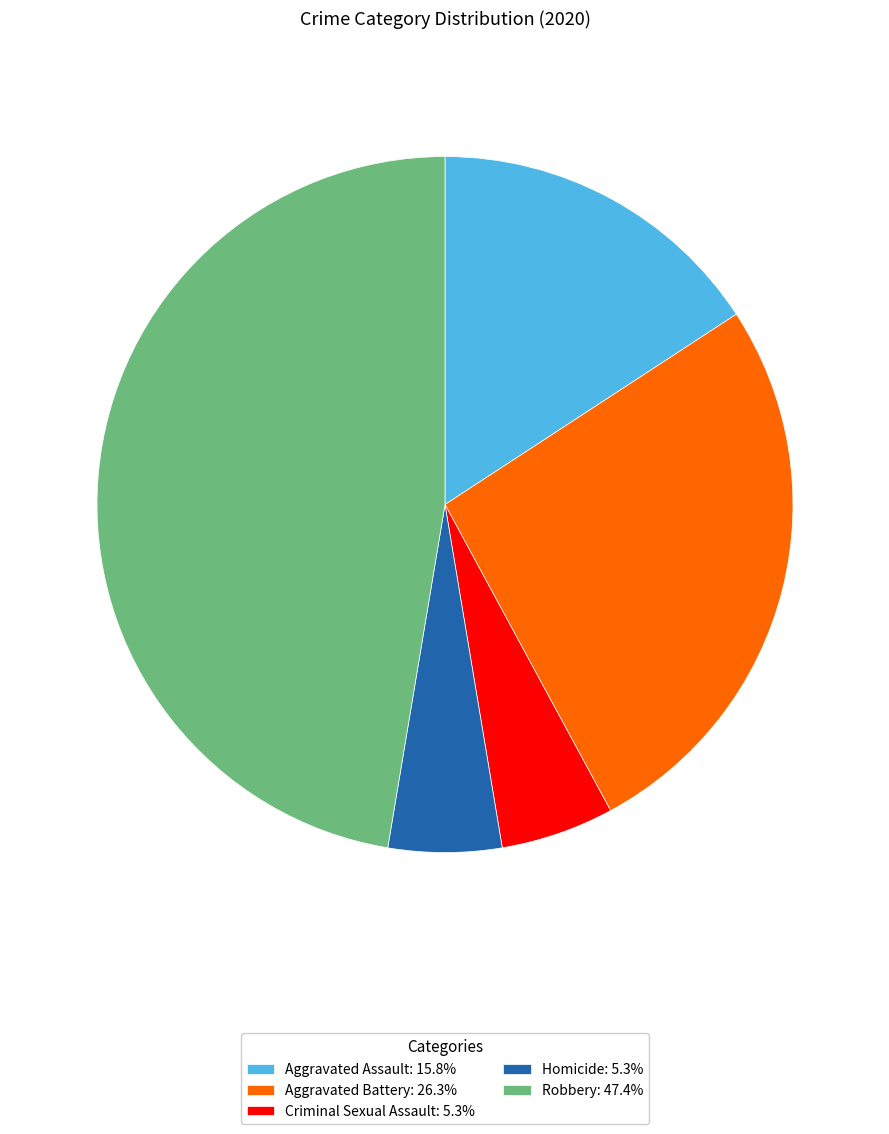

How many segments does this pie chart have?

5